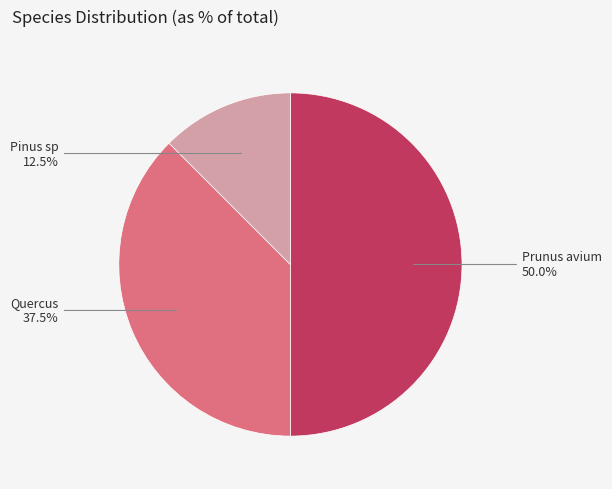

What is the ratio of the value at Quercus to the value at Pinus sp?

3.0